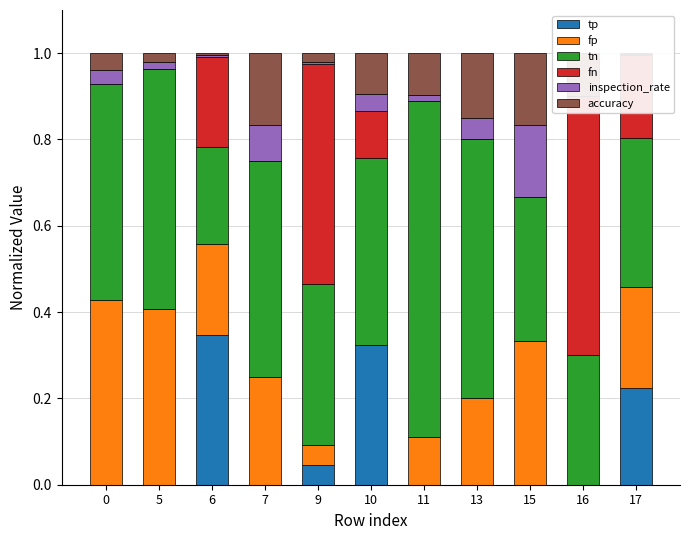

Reading left to right, extract all data points from this chart.

tp: 0=0.0	5=0.0	6=0.3	7=0.0	9=0.0	10=0.3	11=0.0	13=0.0	15=0.0	16=0.0	17=0.2
fp: 0=0.4	5=0.4	6=0.2	7=0.2	9=0.0	10=0.0	11=0.1	13=0.2	15=0.3	16=0.0	17=0.2
tn: 0=0.5	5=0.6	6=0.2	7=0.5	9=0.4	10=0.4	11=0.8	13=0.6	15=0.3	16=0.3	17=0.3
fn: 0=0.0	5=0.0	6=0.2	7=0.0	9=0.5	10=0.1	11=0.0	13=0.0	15=0.0	16=0.6	17=0.2
inspection_rate: 0=0.0	5=0.0	6=0.0	7=0.1	9=0.0	10=0.0	11=0.0	13=0.1	15=0.2	16=0.0	17=0.0
accuracy: 0=0.0	5=0.0	6=0.0	7=0.2	9=0.0	10=0.1	11=0.1	13=0.2	15=0.2	16=0.1	17=0.0